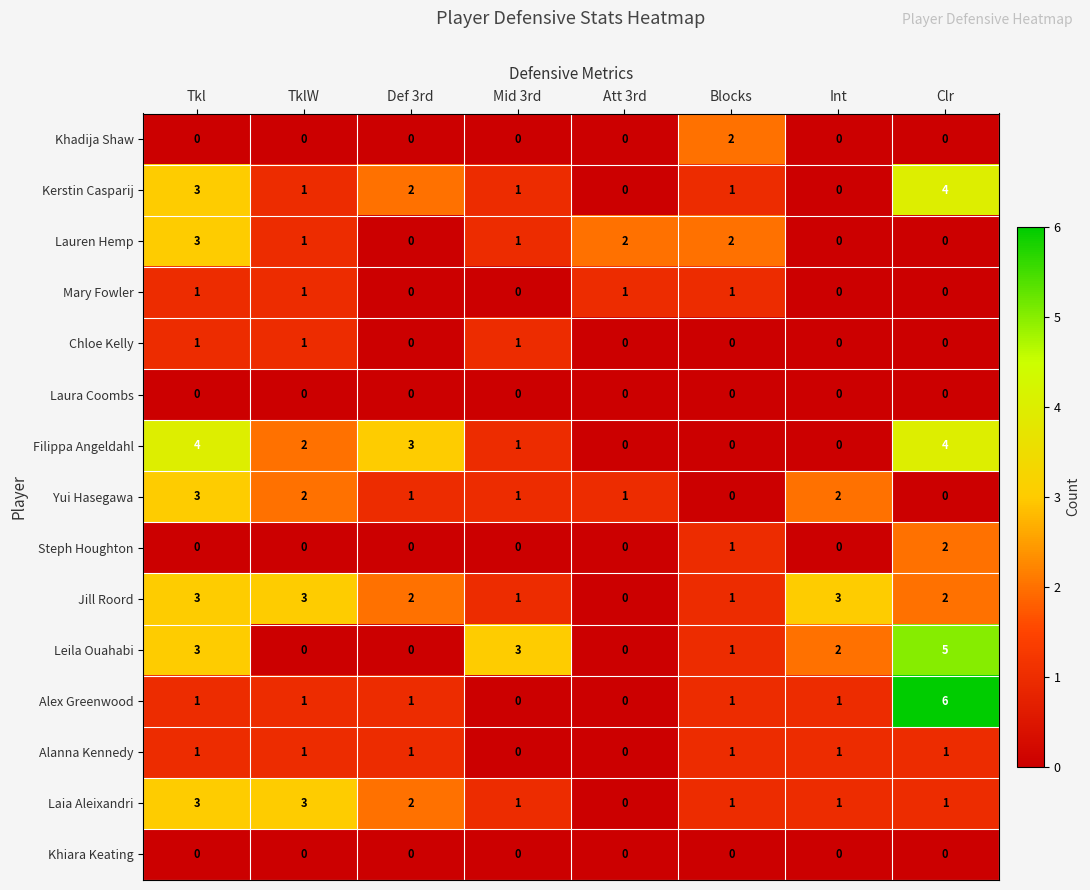

What is the greatest value displayed?

6